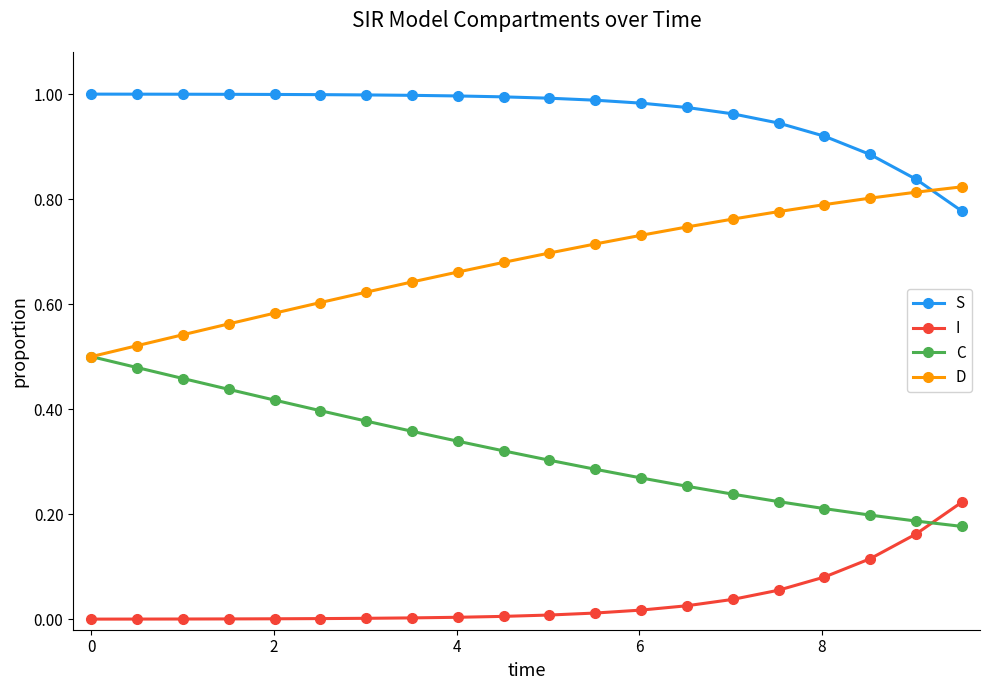

True or false: D and S cross at least once.

True